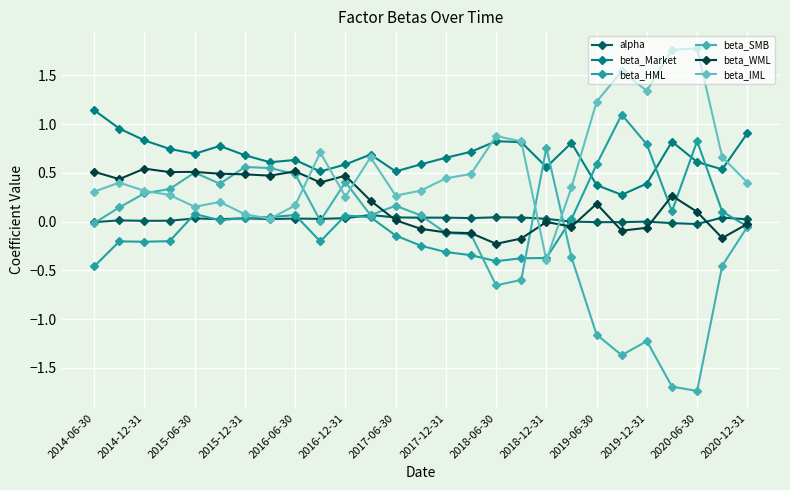

Count the number of data series in this chart.

6